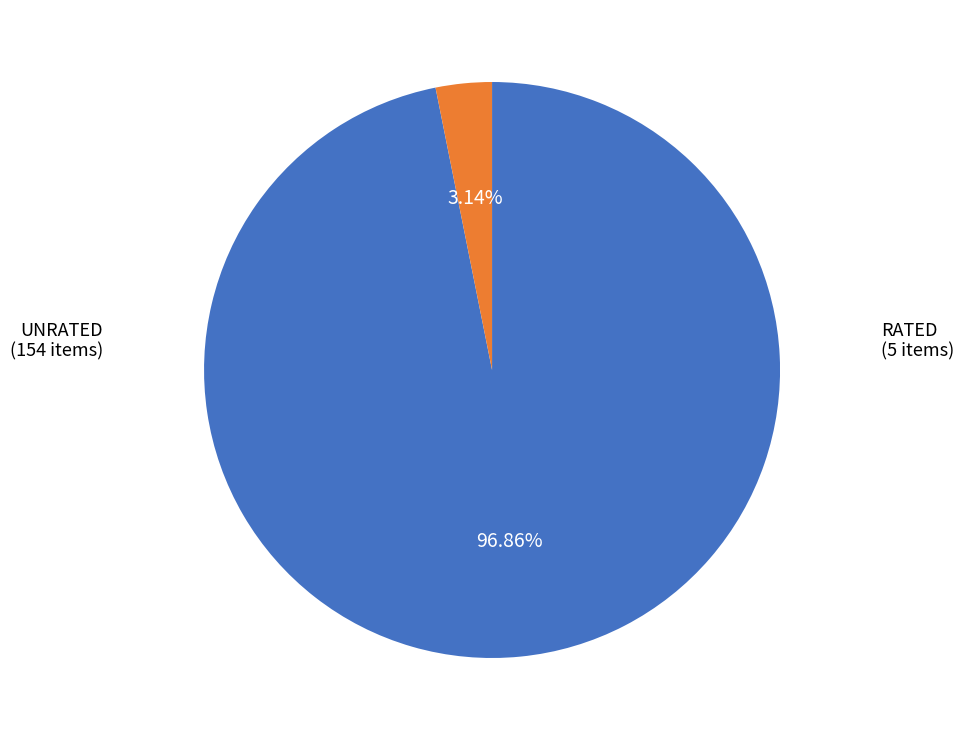

Does any single category account for the majority?

Yes